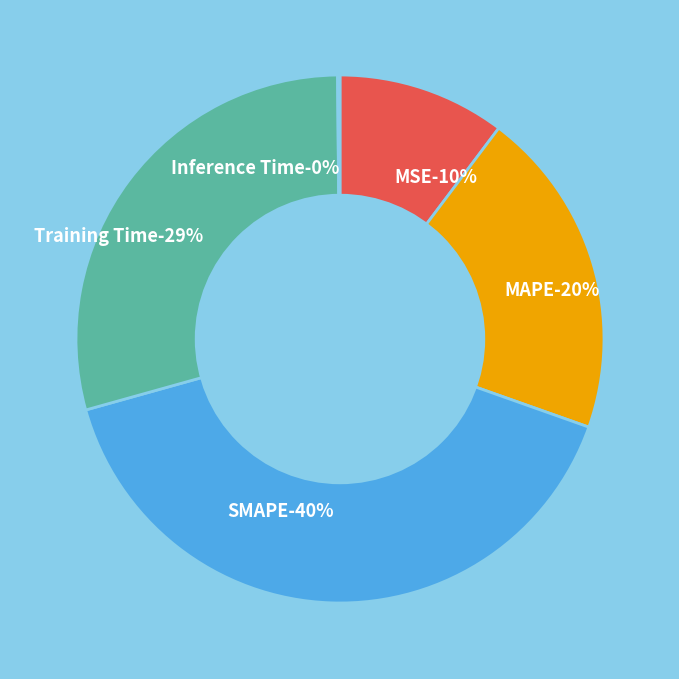

Is there any slice that represents more than half of the pie?

No